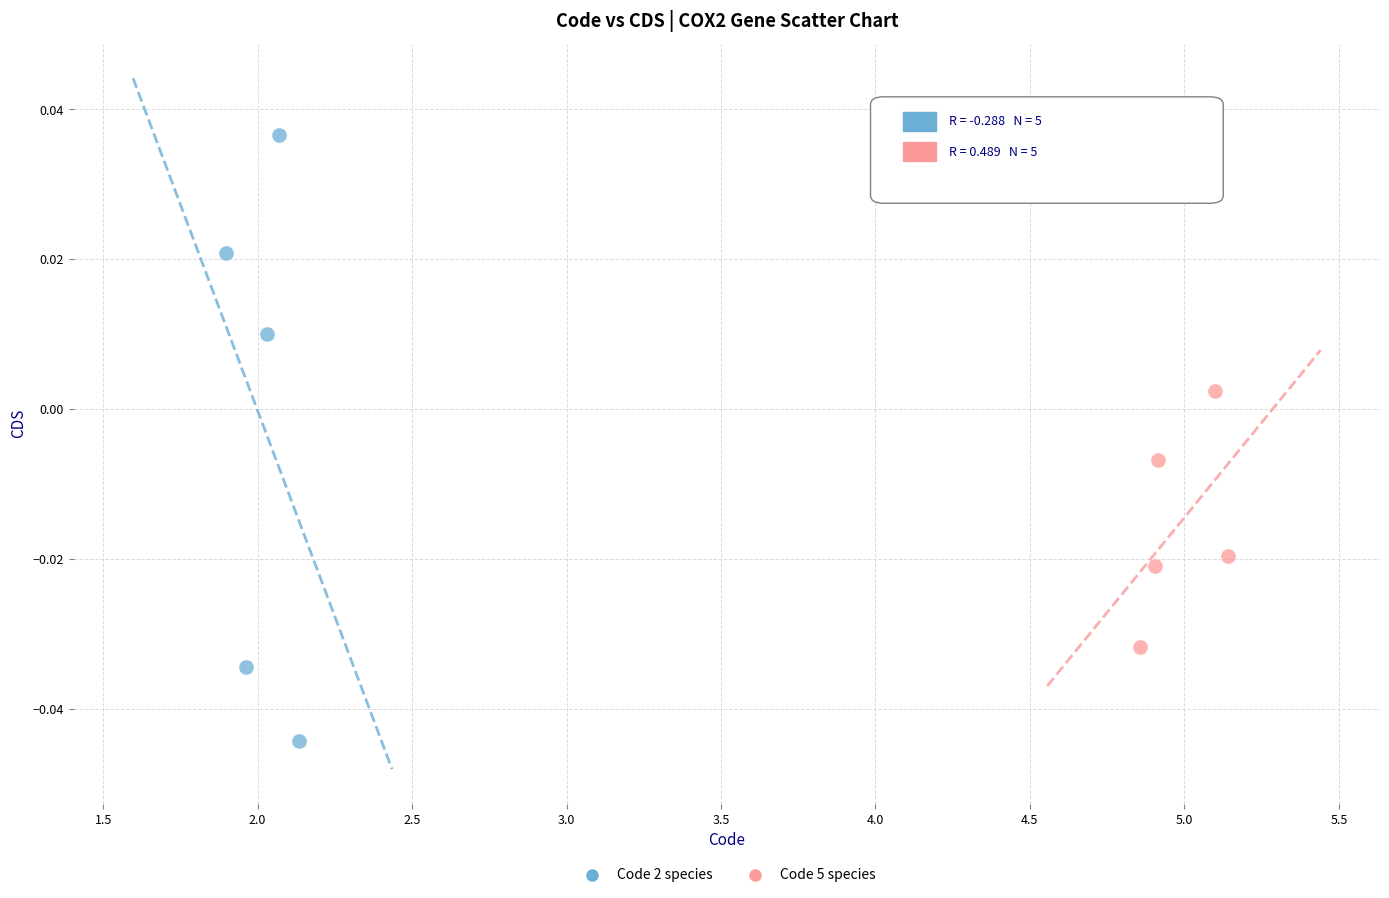

What are all the series names shown in the legend?

Code 2 species, Code 5 species